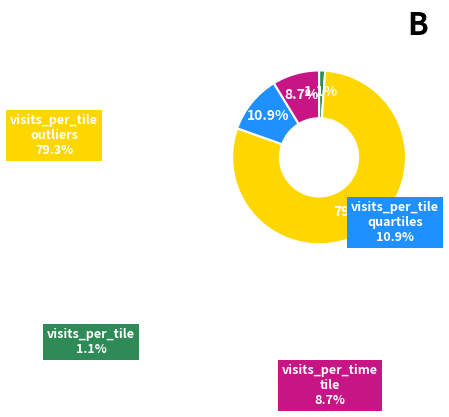

Is there any slice that represents more than half of the pie?

Yes